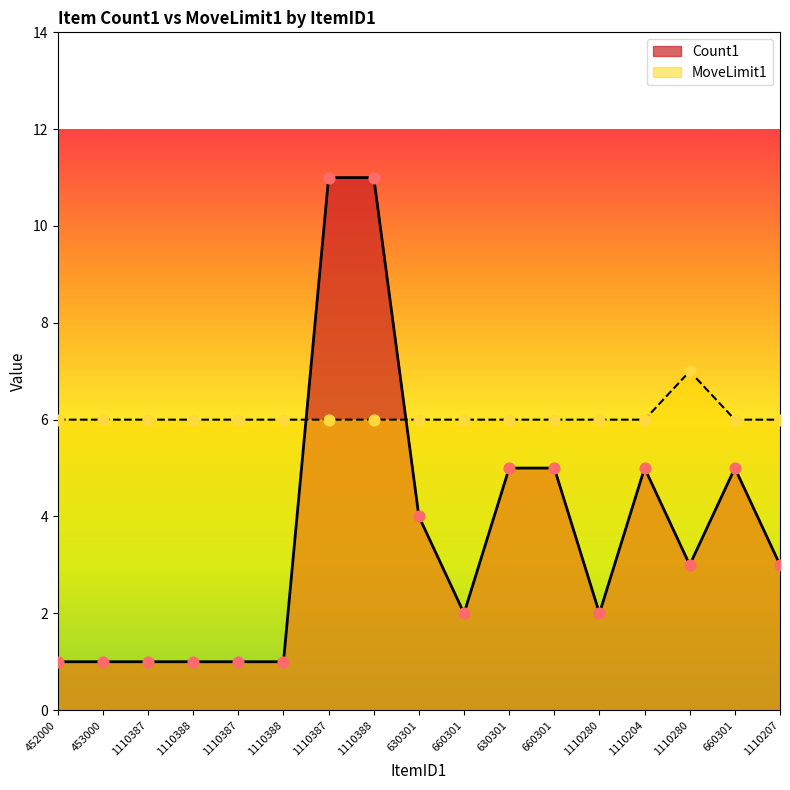

Which series has the largest total across all categories?

MoveLimit1